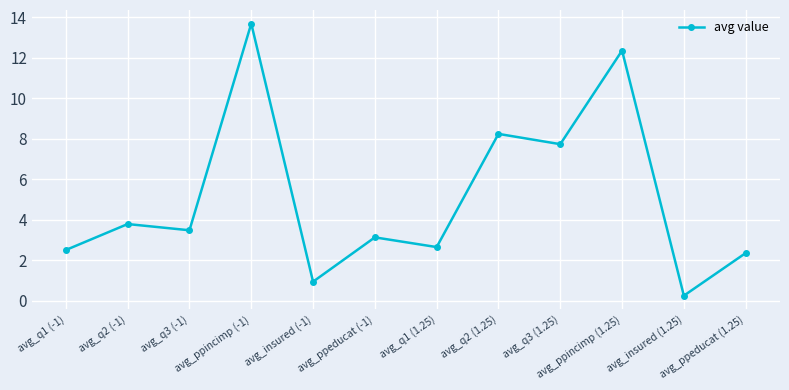

Rank the categories by value from lowest to highest.

avg_insured (1.25), avg_insured (-1), avg_ppeducat (1.25), avg_q1 (-1), avg_q1 (1.25), avg_ppeducat (-1), avg_q3 (-1), avg_q2 (-1), avg_q3 (1.25), avg_q2 (1.25), avg_ppincimp (1.25), avg_ppincimp (-1)